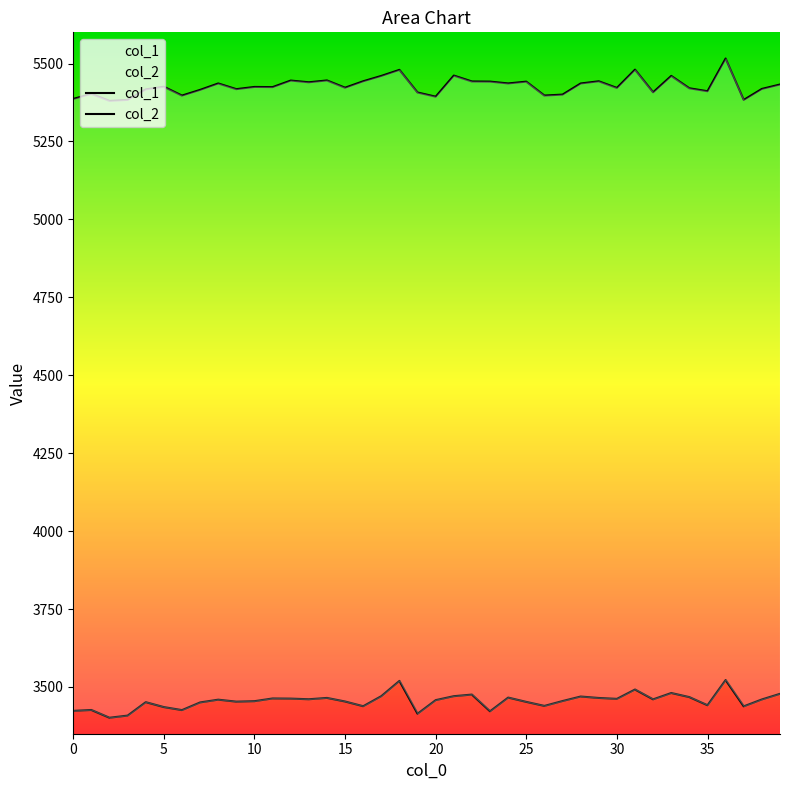

The col_1 series shows 5393.6 at 20. True or false?

True